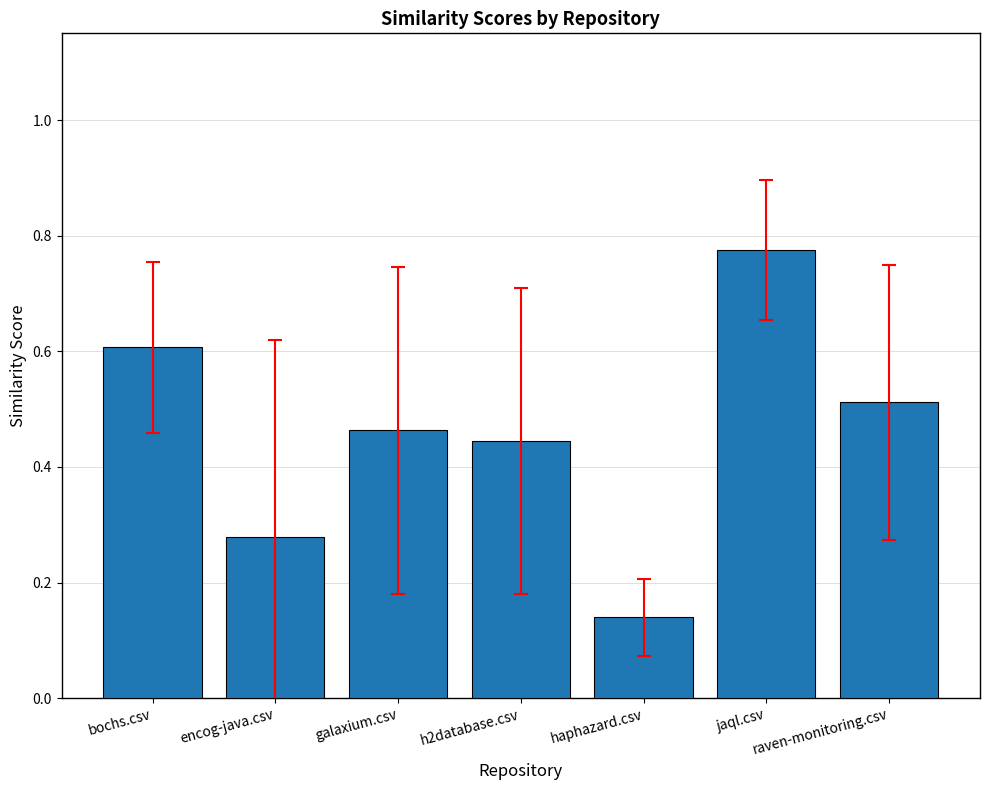

What is the difference between the maximum and minimum values?

0.6